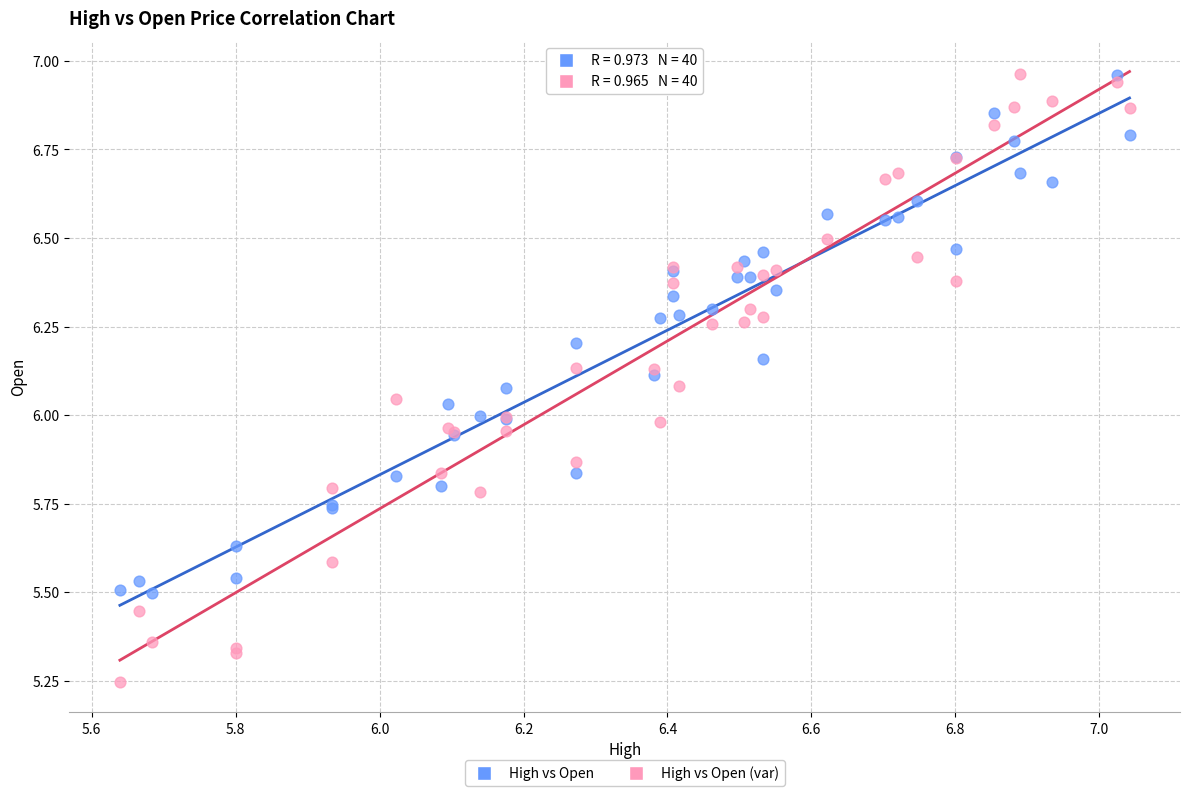

What is the X range (max minus min) for the scatter plot?

1.4